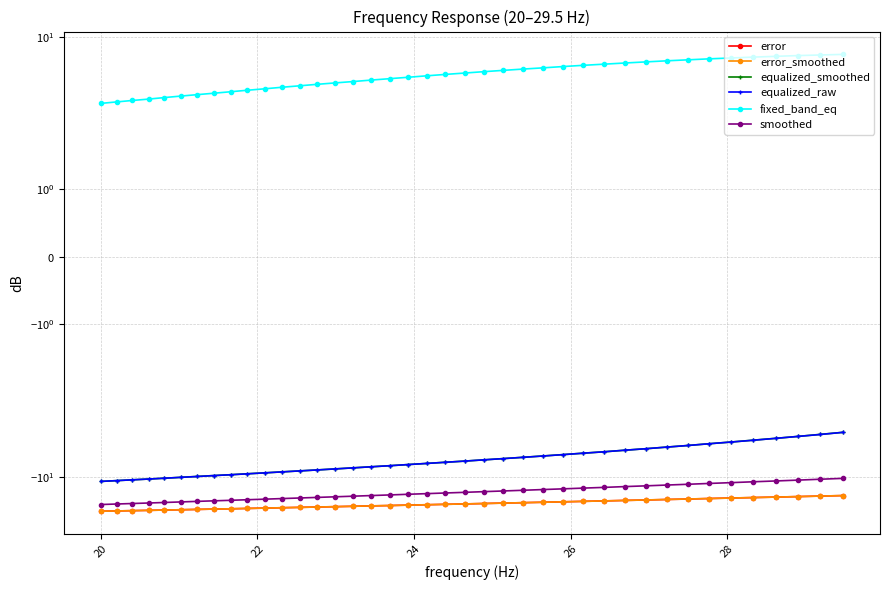

At how many categories does at least one series exceed -4?

40